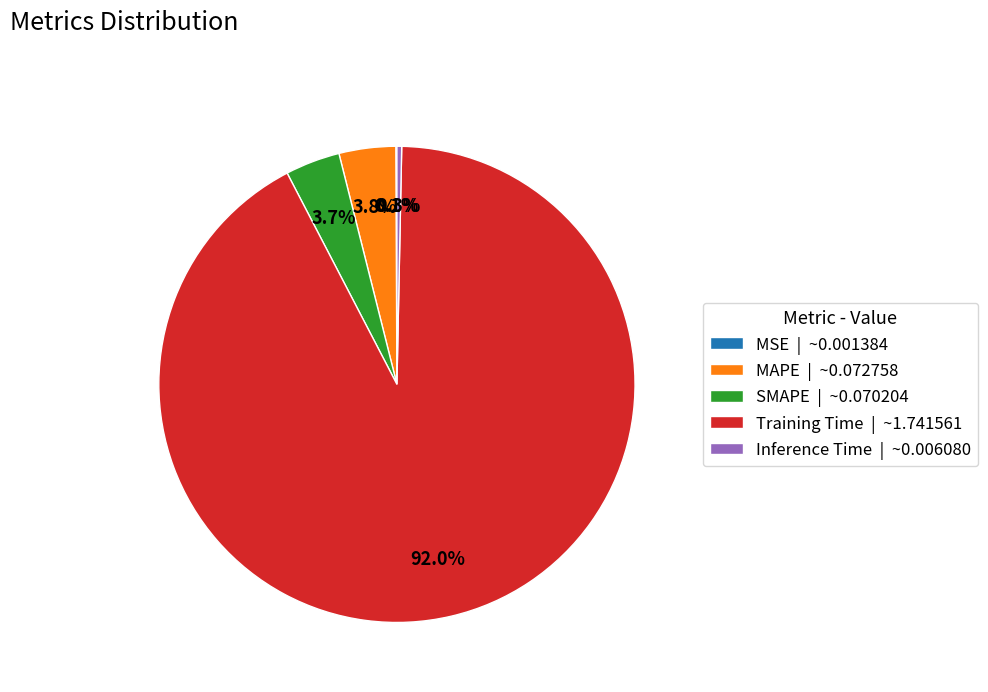

Which slice represents more than half of the pie?

Training Time